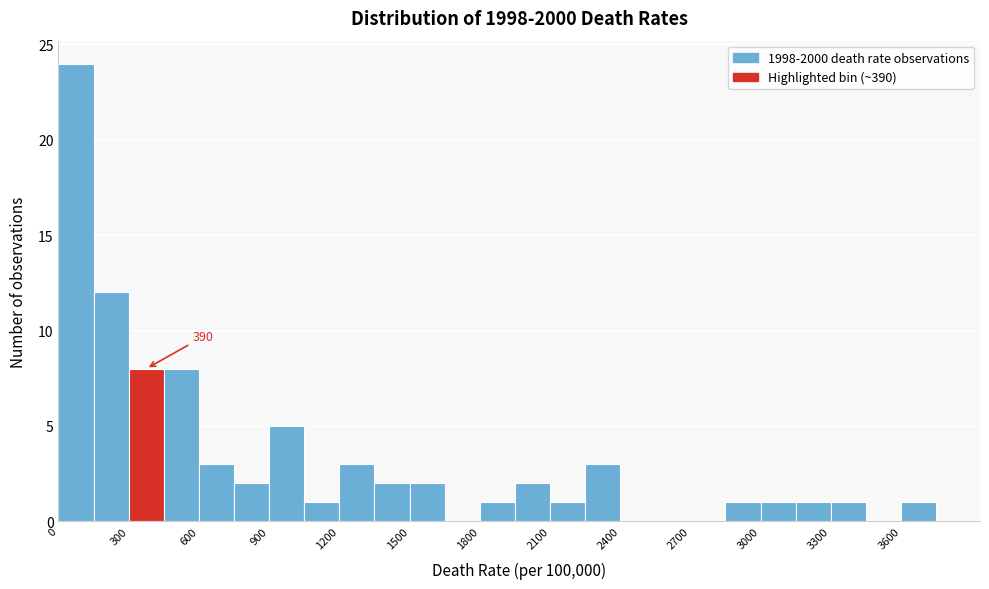

Read against the x-axis, roughly where is the centre of the tallest bar?

100